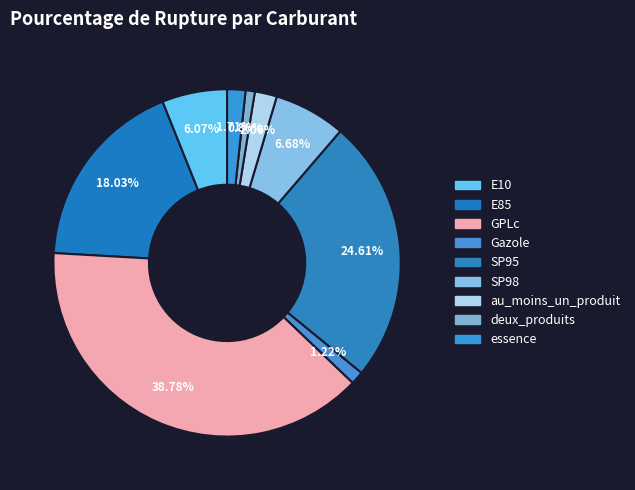

True or false: E85 accounts for 27% of the total.

False